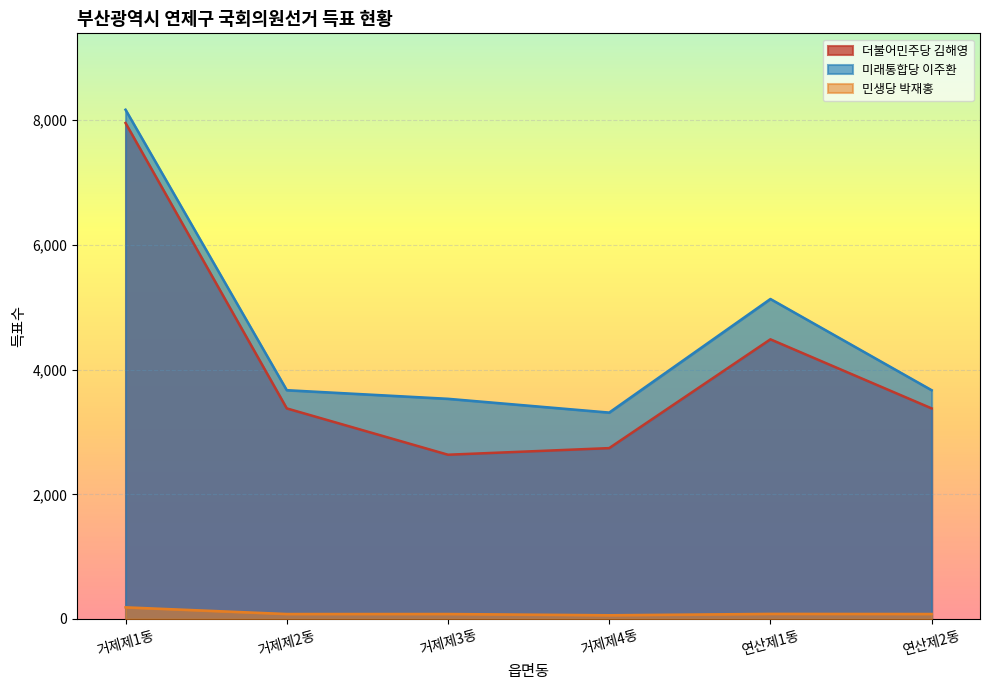

What is the difference between the 미래통합당 이주환 values at 거제제4동 and 연산제2동?

359